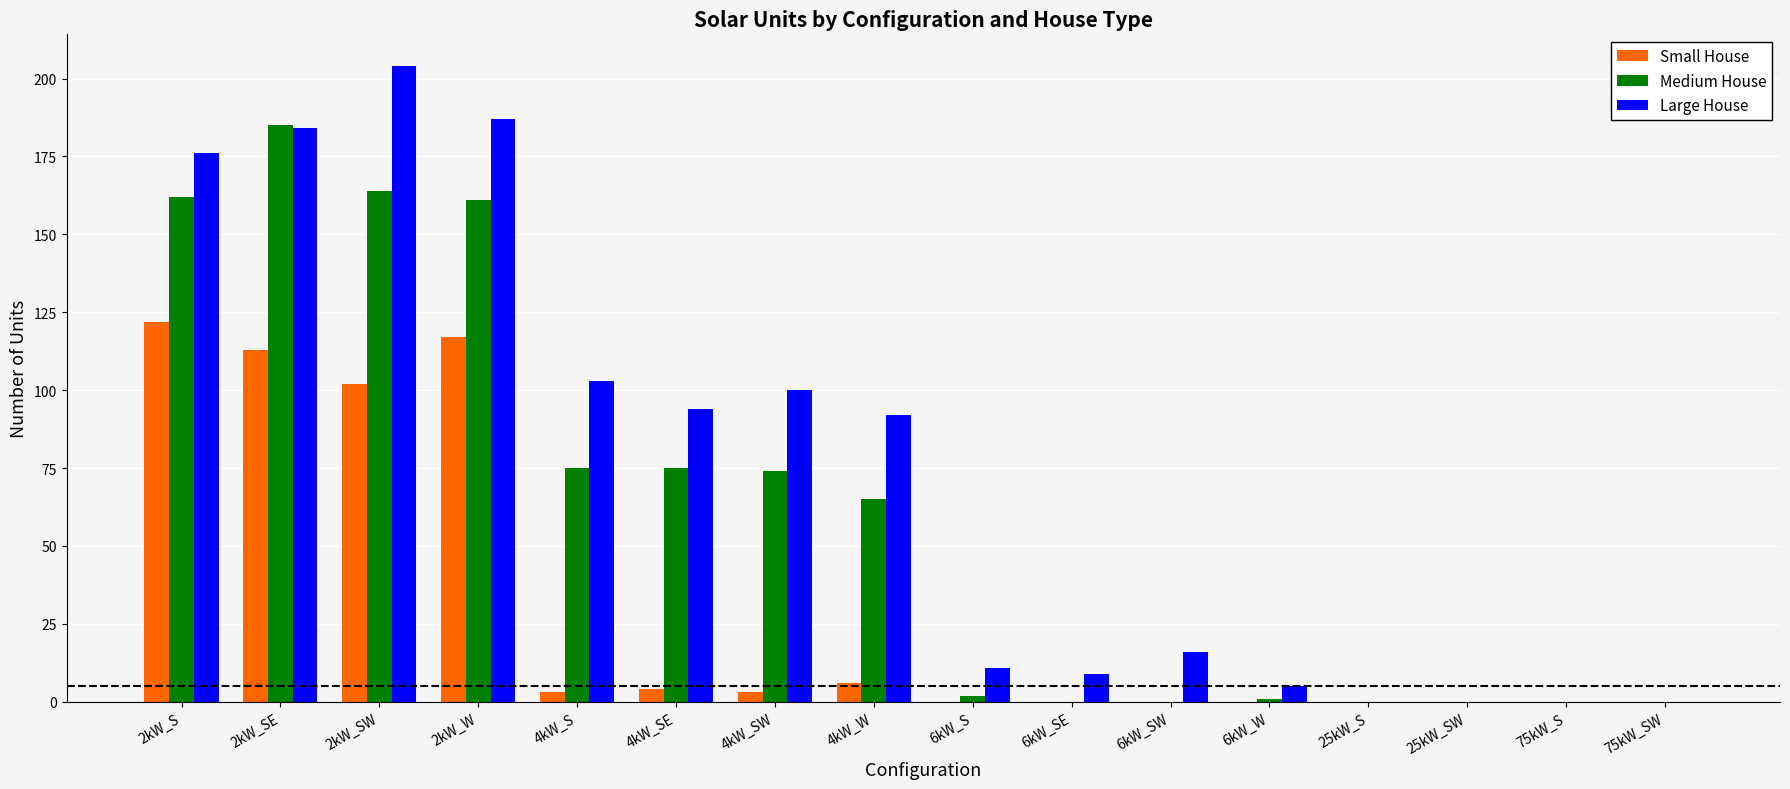

What is the maximum value shown in the chart?

204